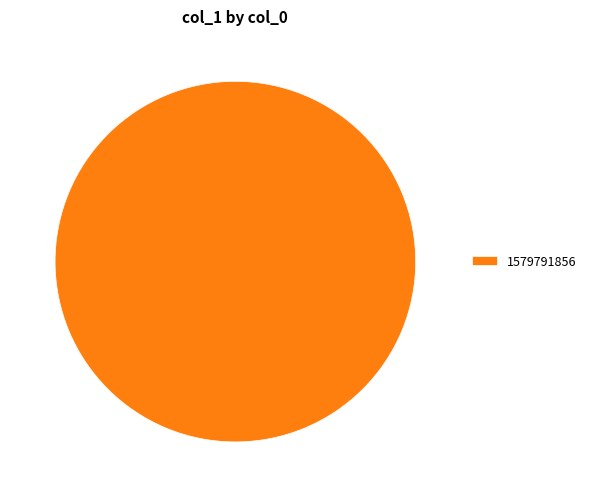

Rank the categories by value from lowest to highest.

1579791856